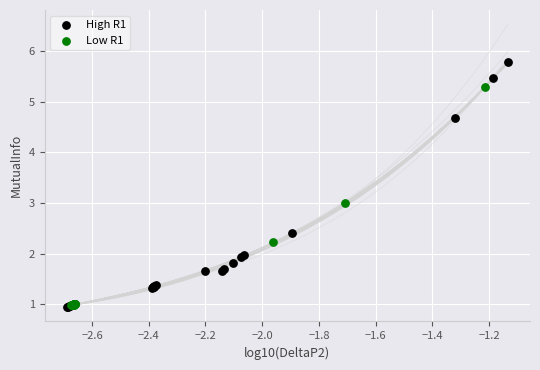

Which series reaches the maximum Y coordinate?

High R1